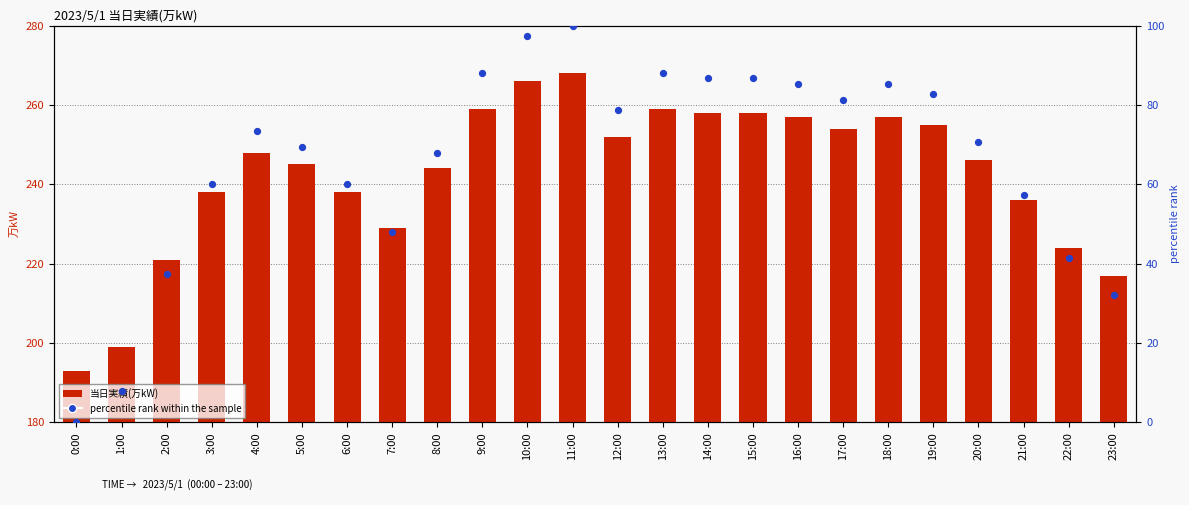

What are all the series names shown in the legend?

当日実績(万kW), percentile rank within the sample